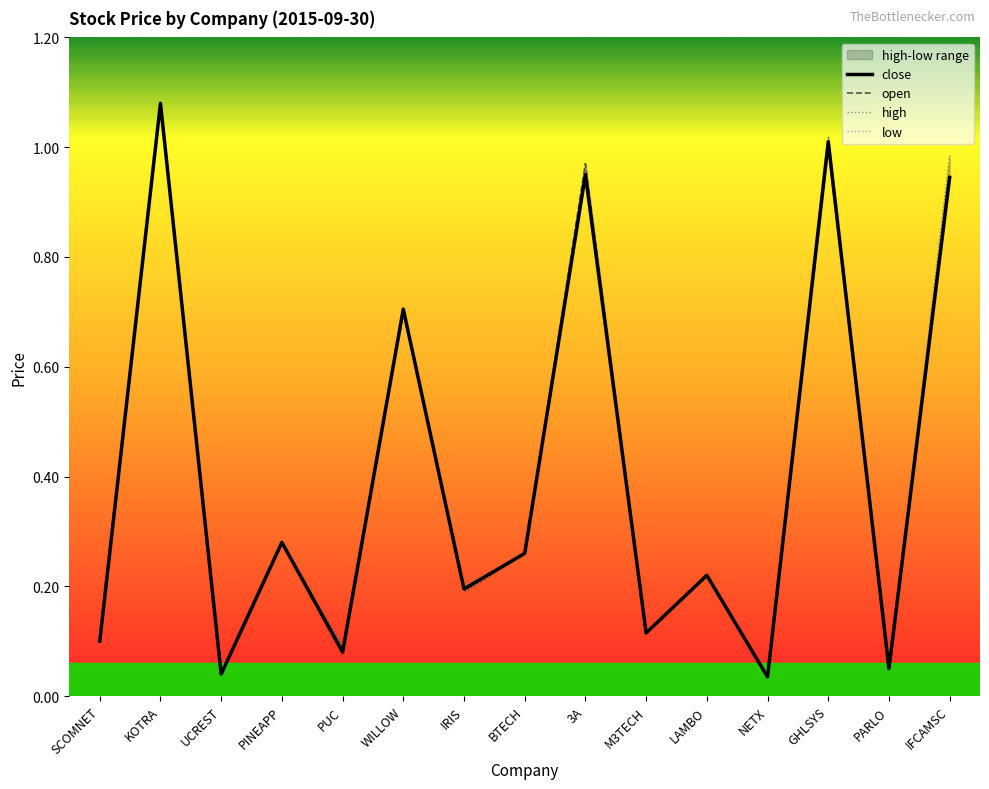

Reading right to left, extract all data points from this chart.

close: IFCAMSC=0.9	PARLO=0.1	GHLSYS=1.0	NETX=0.0	LAMBO=0.2	M3TECH=0.1	3A=0.9	BTECH=0.3	IRIS=0.2	WILLOW=0.7	PUC=0.1	PINEAPP=0.3	UCREST=0.0	KOTRA=1.1	SCOMNET=0.1
open: IFCAMSC=0.9	PARLO=0.1	GHLSYS=1.0	NETX=0.0	LAMBO=0.2	M3TECH=0.1	3A=1.0	BTECH=0.3	IRIS=0.2	WILLOW=0.7	PUC=0.1	PINEAPP=0.3	UCREST=0.0	KOTRA=1.1	SCOMNET=0.1
high: IFCAMSC=1.0	PARLO=0.1	GHLSYS=1.0	NETX=0.0	LAMBO=0.2	M3TECH=0.1	3A=1.0	BTECH=0.3	IRIS=0.2	WILLOW=0.7	PUC=0.1	PINEAPP=0.3	UCREST=0.0	KOTRA=1.1	SCOMNET=0.1
low: IFCAMSC=0.9	PARLO=0.1	GHLSYS=1.0	NETX=0.0	LAMBO=0.2	M3TECH=0.1	3A=0.9	BTECH=0.3	IRIS=0.2	WILLOW=0.7	PUC=0.1	PINEAPP=0.3	UCREST=0.0	KOTRA=1.1	SCOMNET=0.1